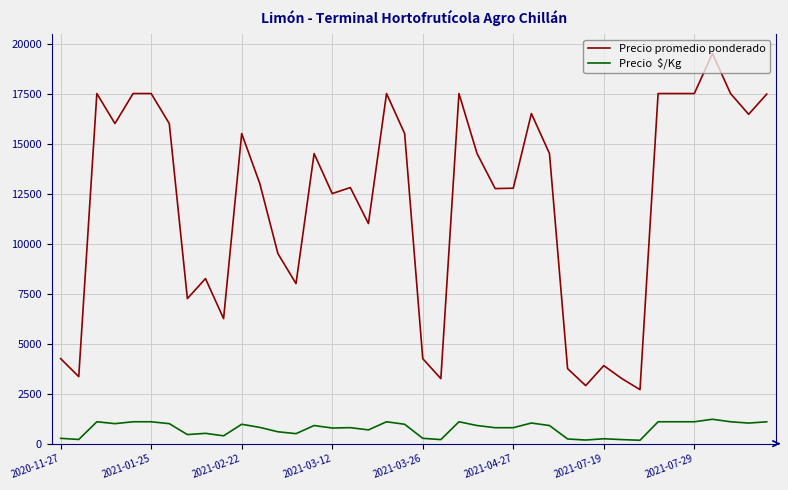

What is the greatest value displayed?

19500